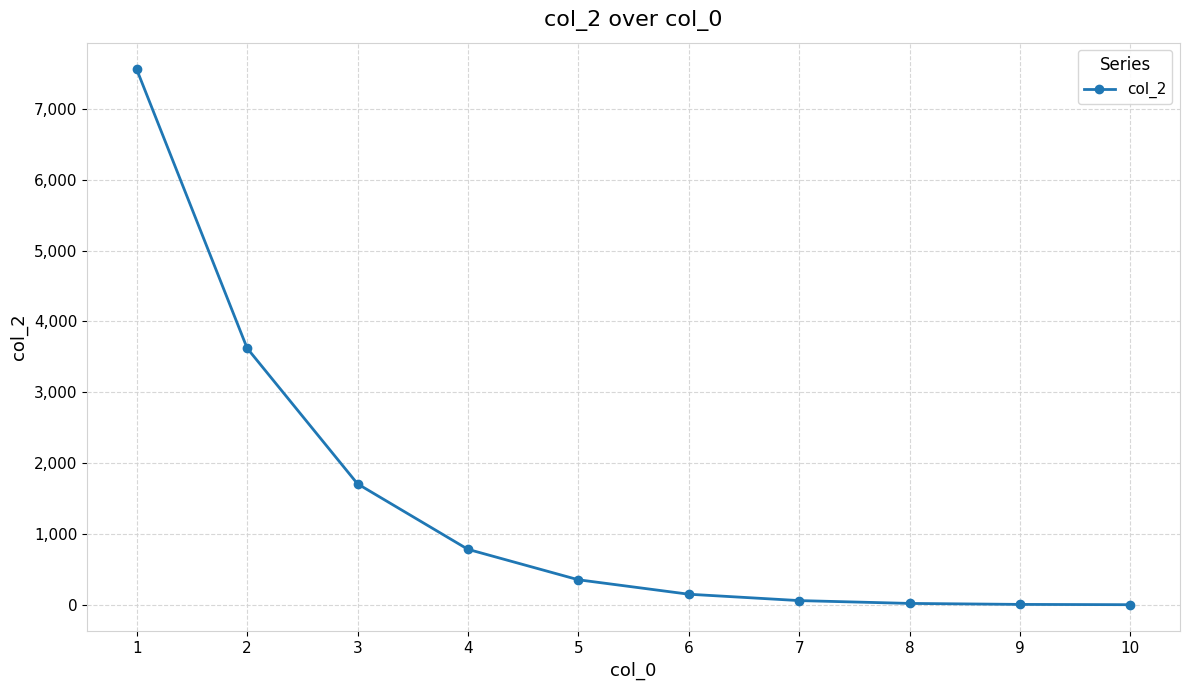

What is the sum of all values?

14252